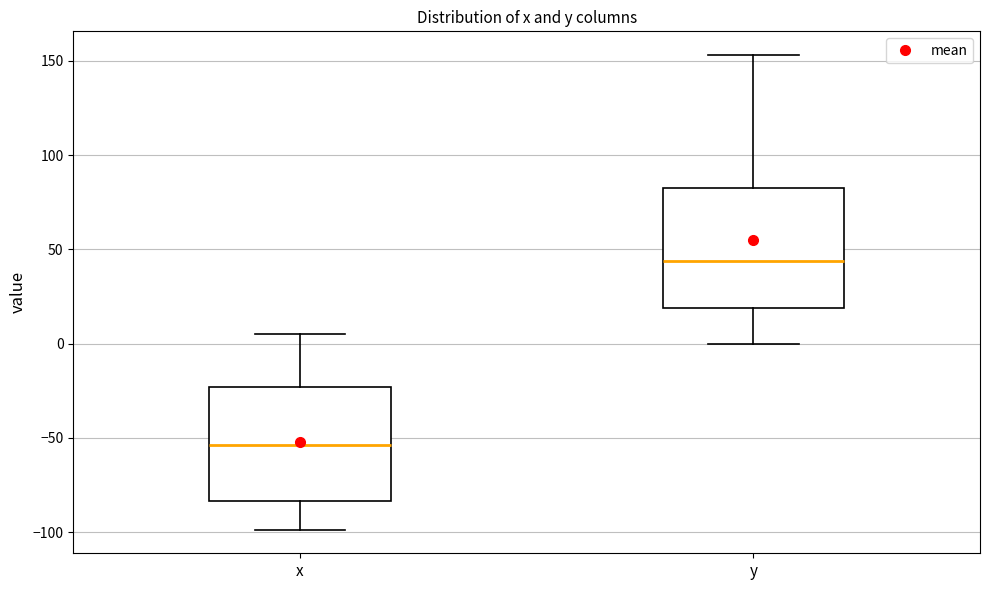

Reading left to right, transcribe this box plot: for each box, give where its median line is, the range the box spans, and where its two whiskers end, as read against the y-axis. The values are not printed on the chart, so give them approximately, as read against the axis.

x: median -55, box -85 to -25, whiskers -100 to 5
y: median 45, box 20 to 80, whiskers 0 to 155